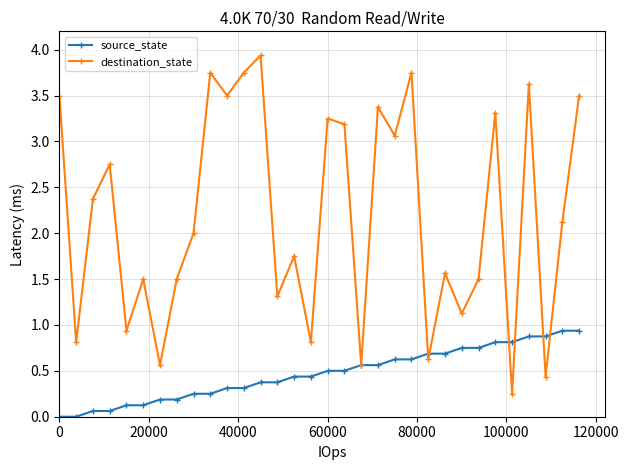

In destination_state, how many points are higher than both neighbors (excluding endpoints)?

11